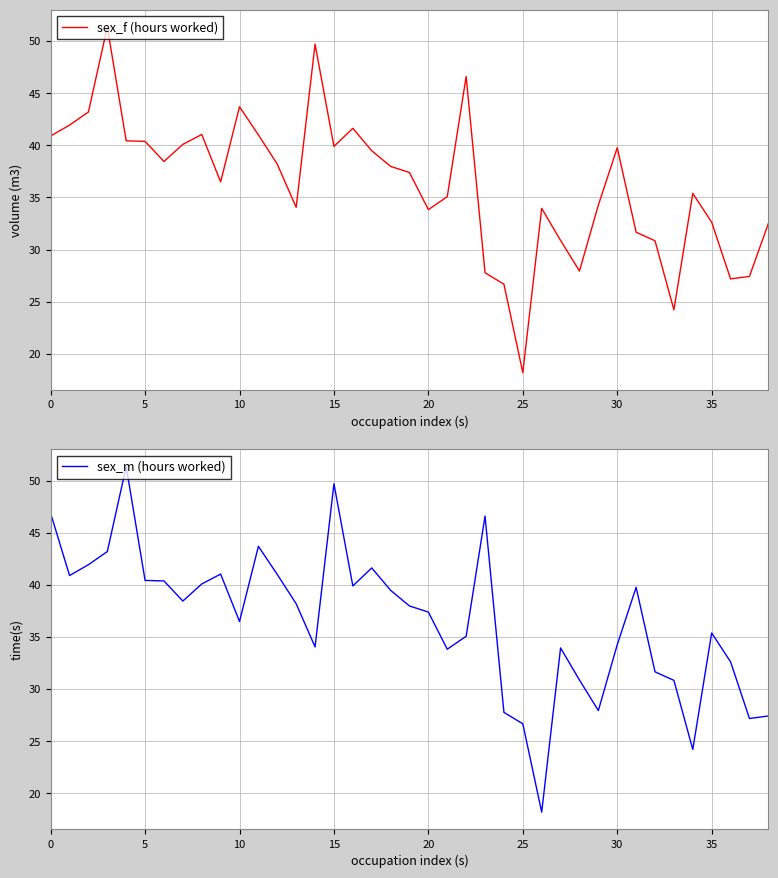

Which series has the widest spread of values?

sex_f (hours worked)